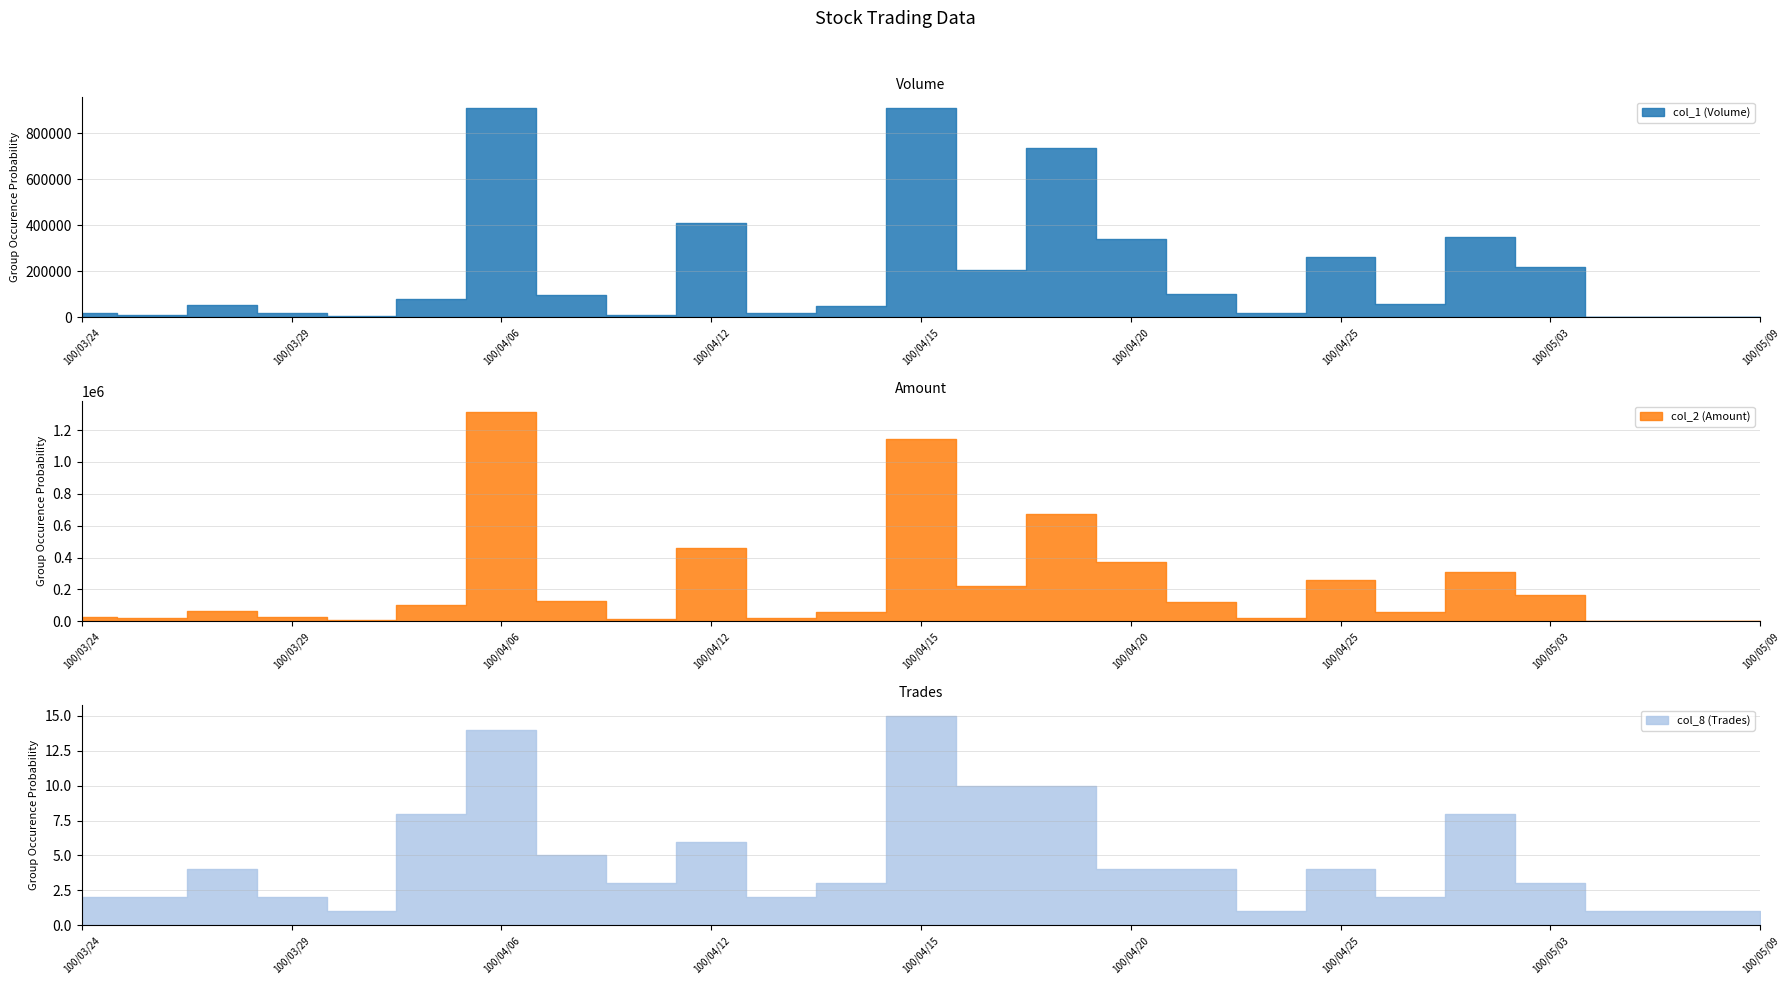

Does the chart have visible grid lines?

Yes